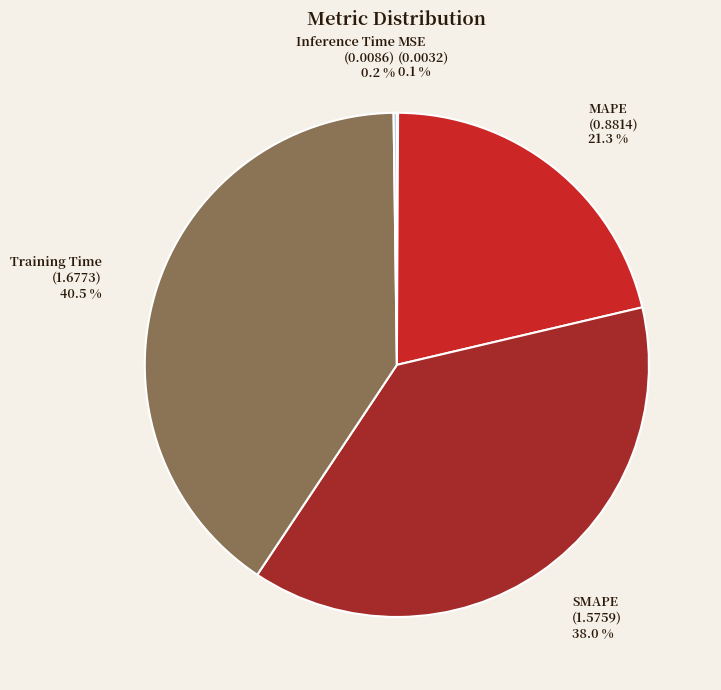

What percentage do MAPE and Training Time together represent?

61.7%